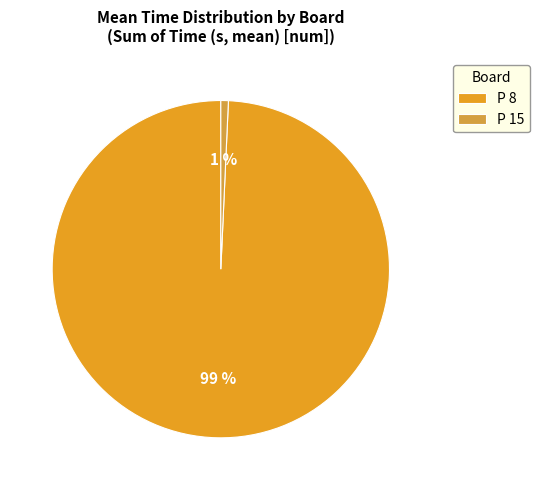

Between P 8 and P 15, which is larger?

P 8